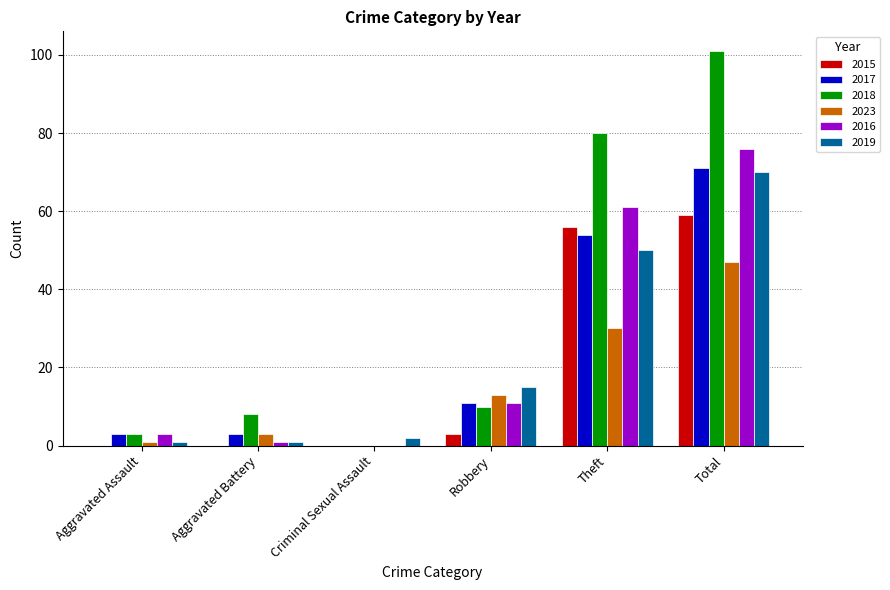

True or false: 2015 has a value of 0 at Criminal Sexual Assault.

True